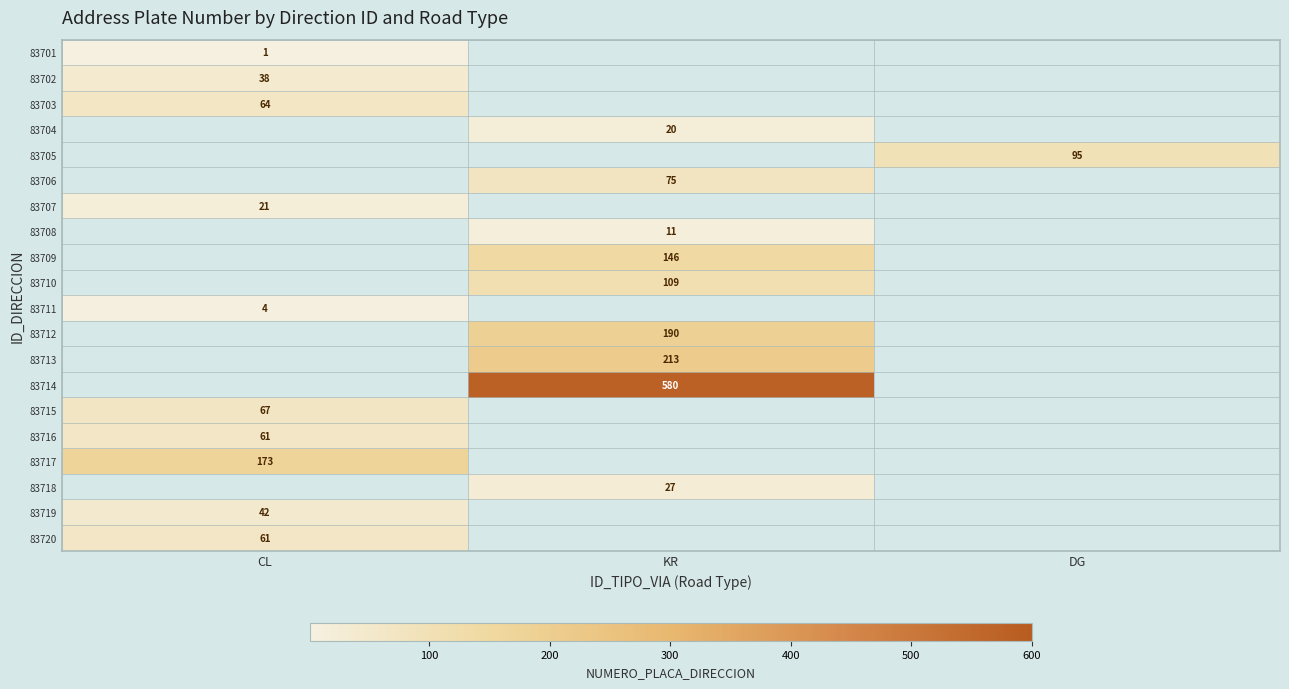

The 83707 series shows 11 at CL. True or false?

False